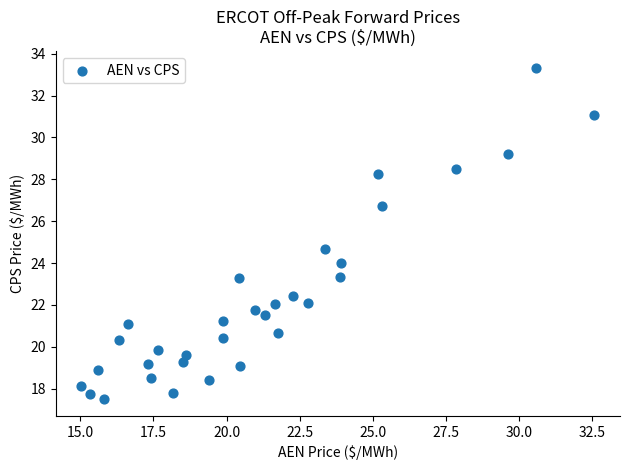

What is the range of X values (max minus min)?

17.6